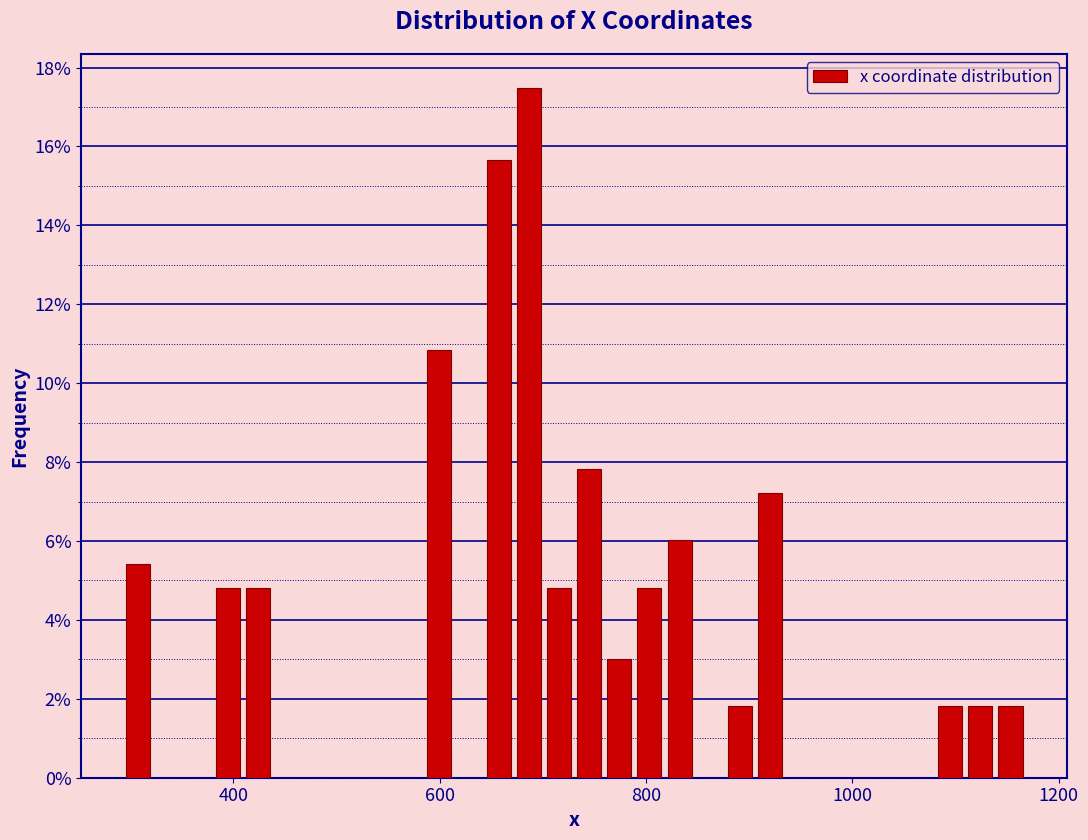

Read against the x-axis, roughly where is the centre of the tallest bar?

680